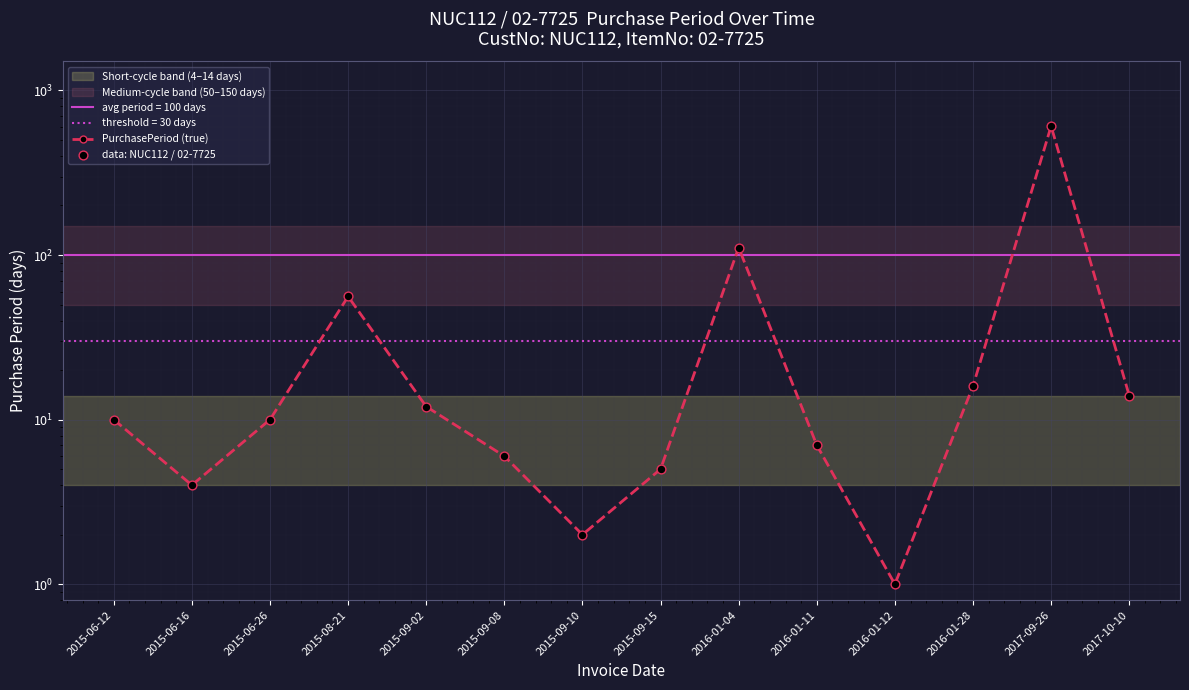

What is the total value across all series at 2016-01-28?

32